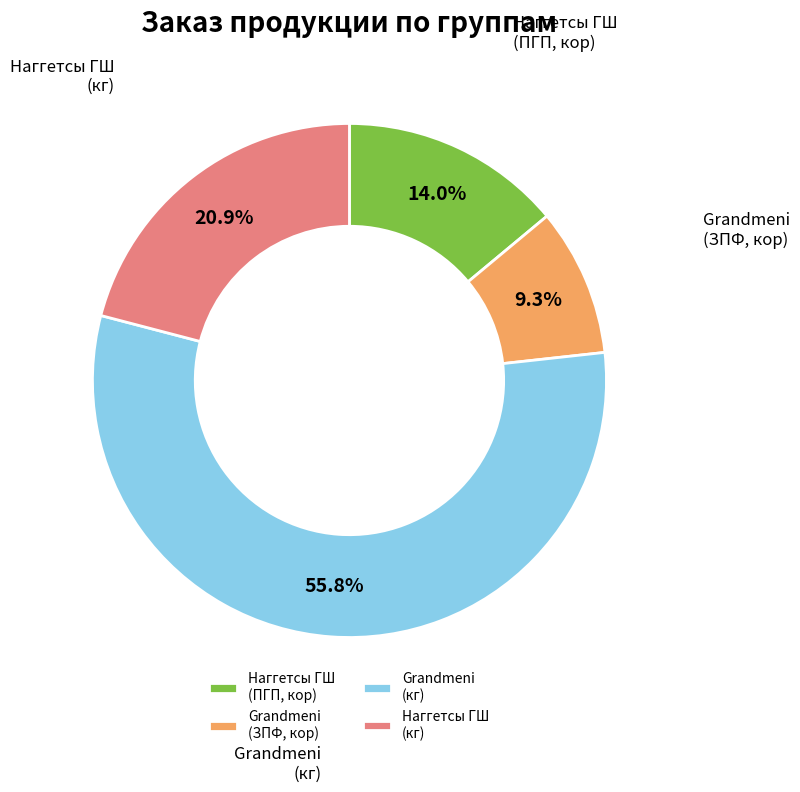

Which has a higher value, Grandmeni (кг) or Наггетсы ГШ (кг)?

Grandmeni (кг)